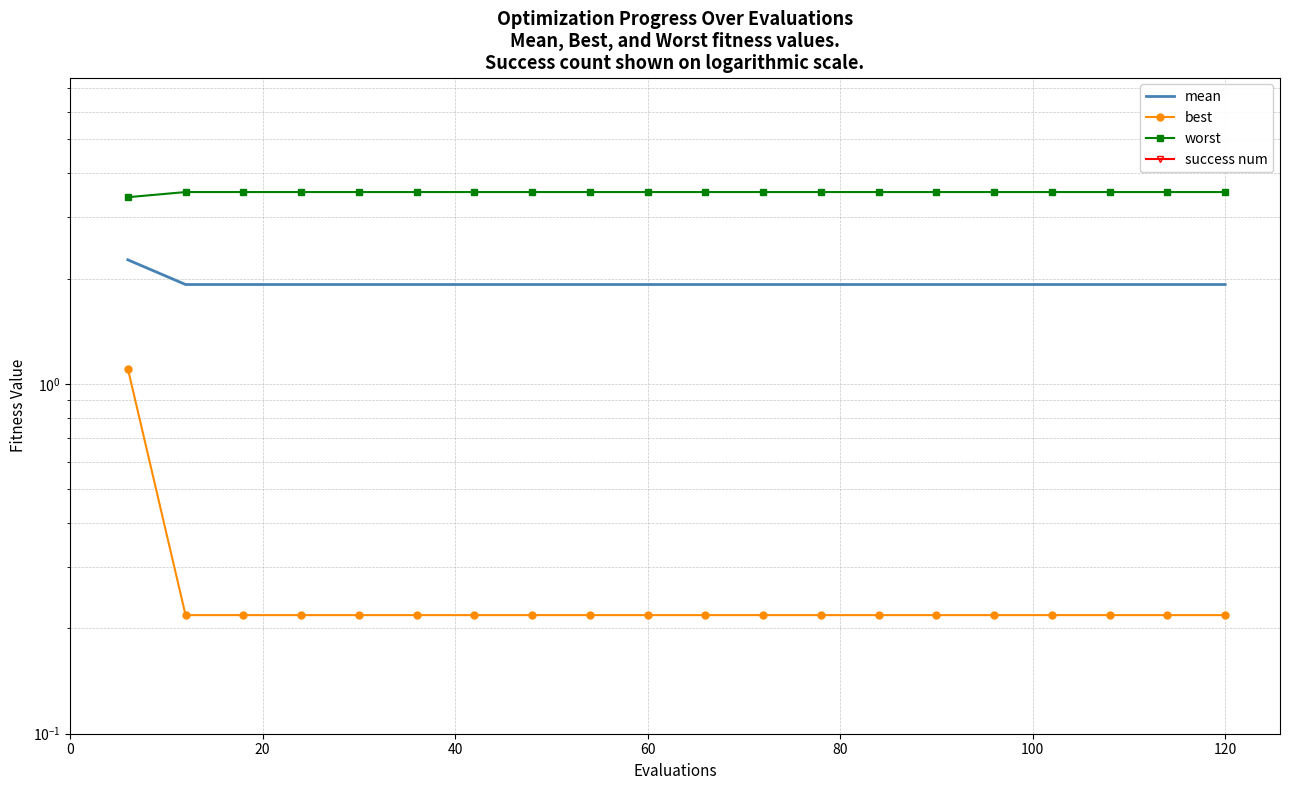

Is the value of best at 12 greater than the value of mean at 20?

No